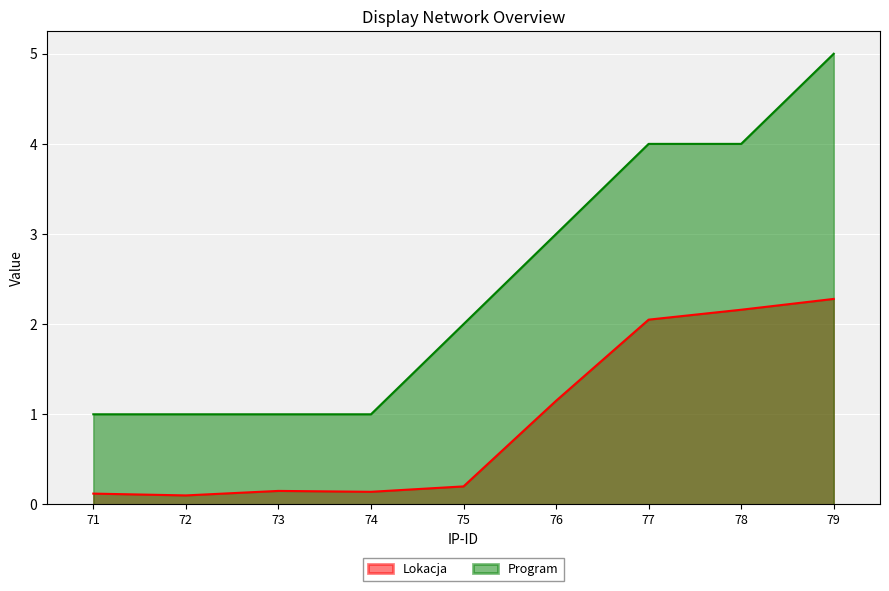

Which series has the largest range (max minus min)?

Program